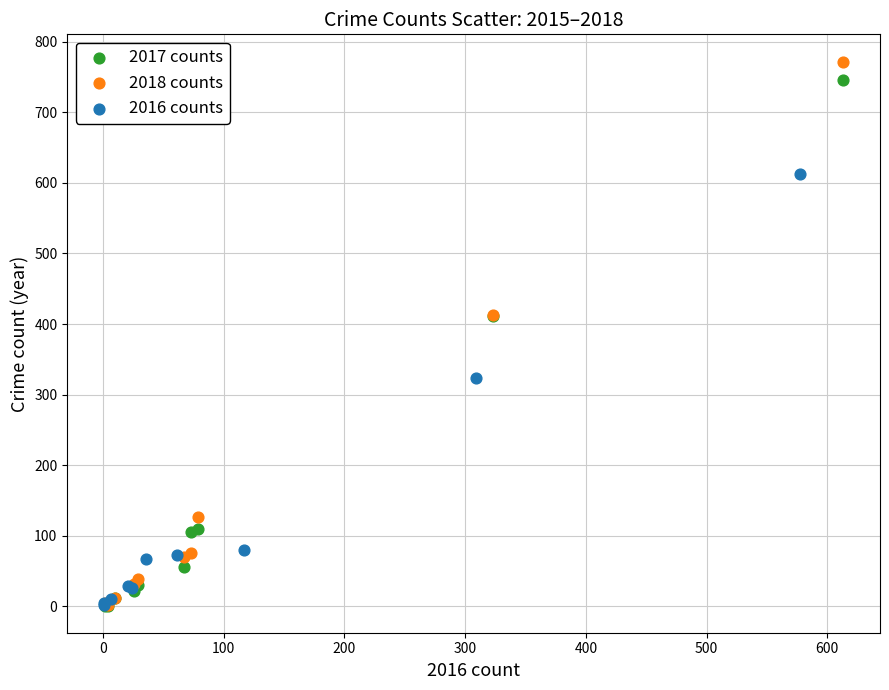

Which series has the largest Y range (max minus min)?

2018 counts